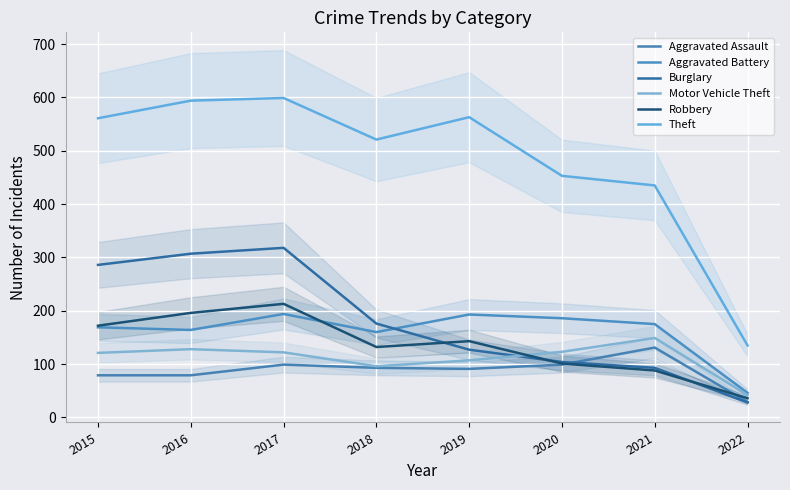

How many interior local valleys does the Robbery series have?

1